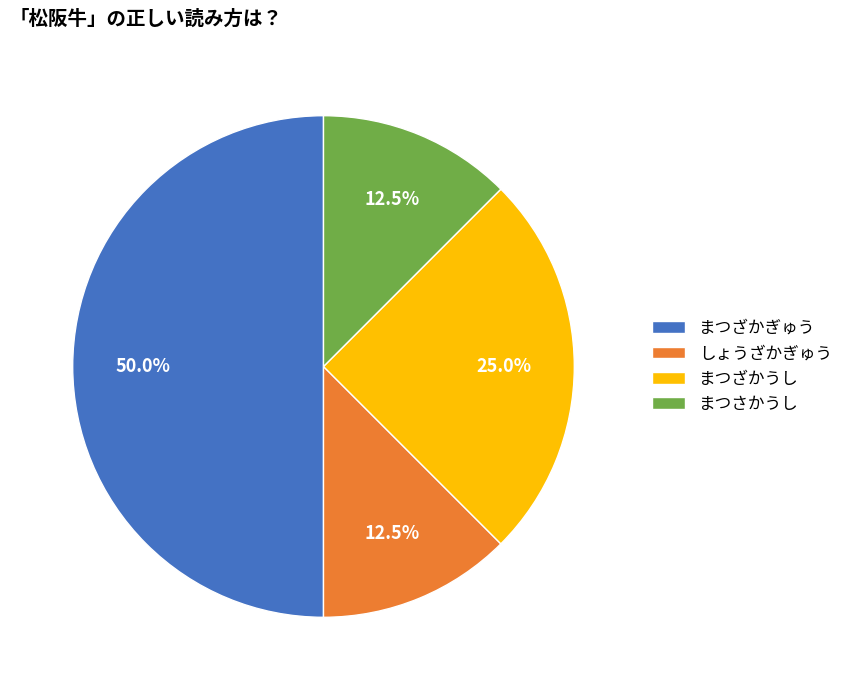

Which category has the biggest portion of the pie?

まつざかぎゅう